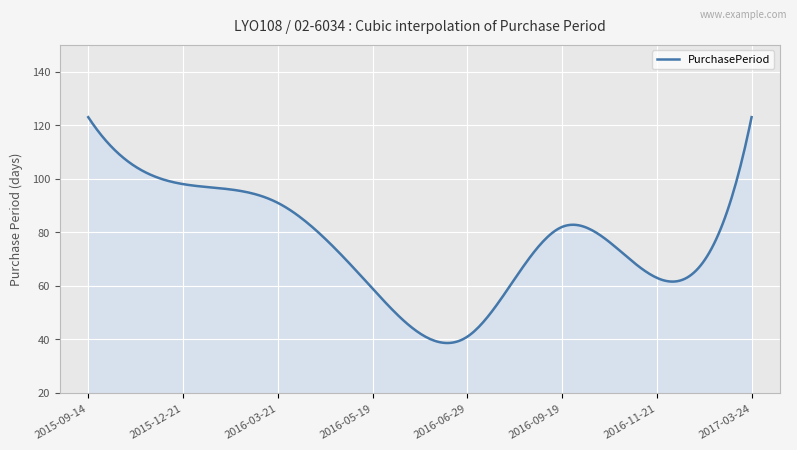

What is the difference between the maximum and minimum values?

84.4